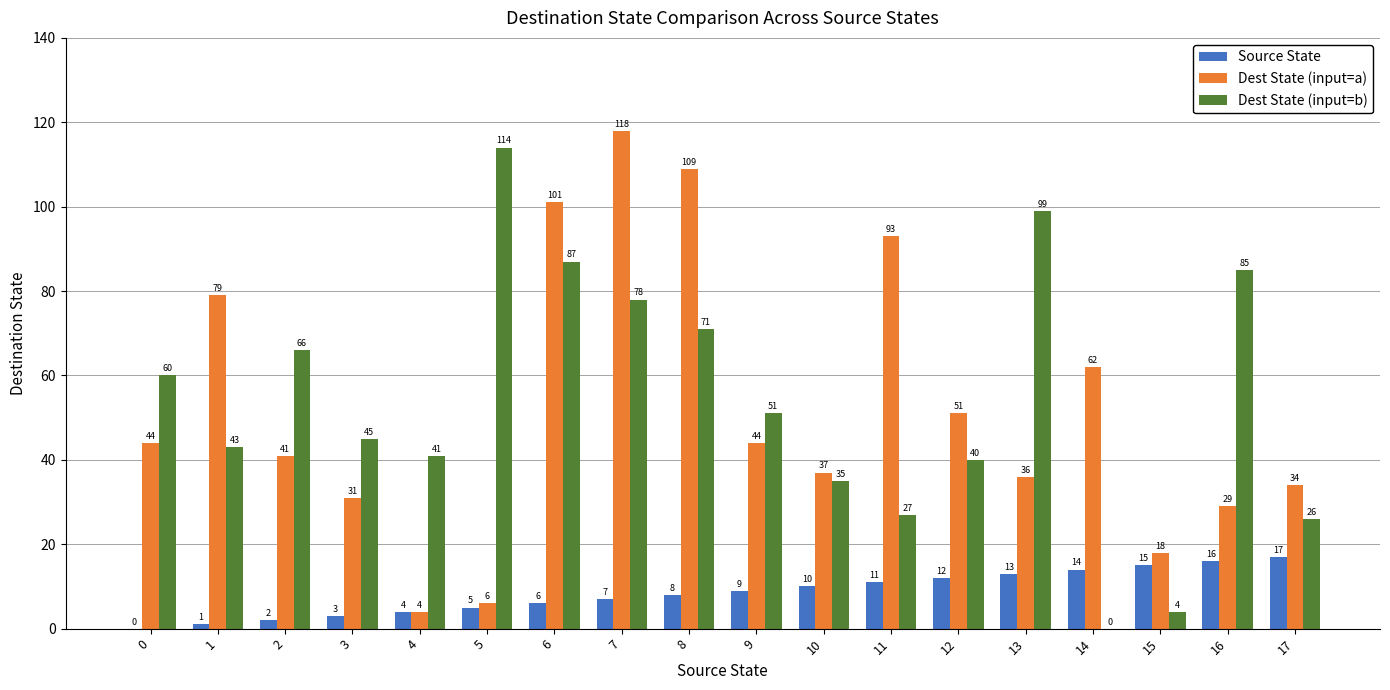

What is the total value across all series at 1?

123